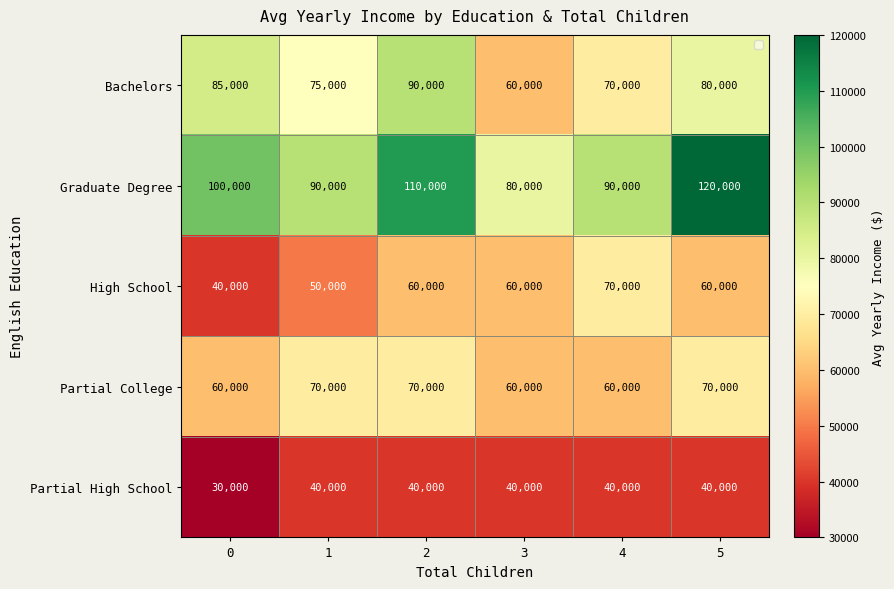

What is the spread (max minus min) of values at 3?

40000